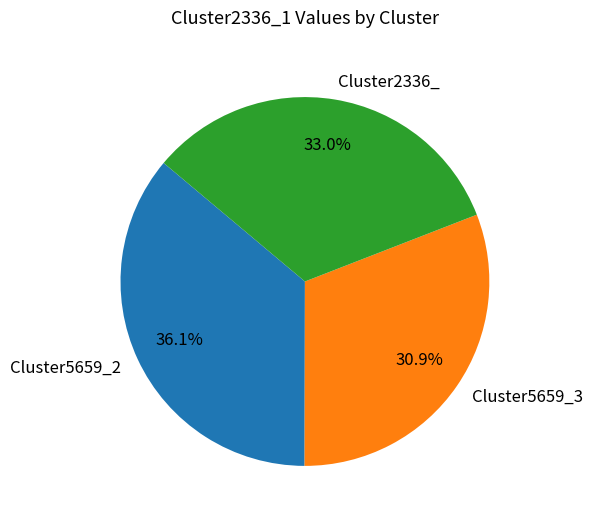

Which category has the smallest portion of the pie?

Cluster5659_3